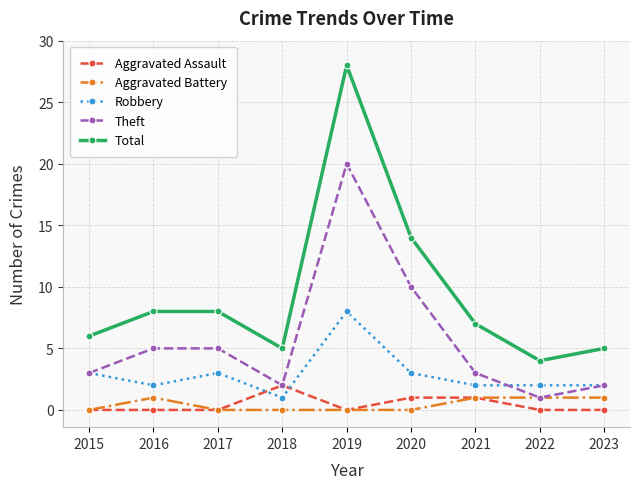

True or false: Total and Robbery intersect in this chart.

False